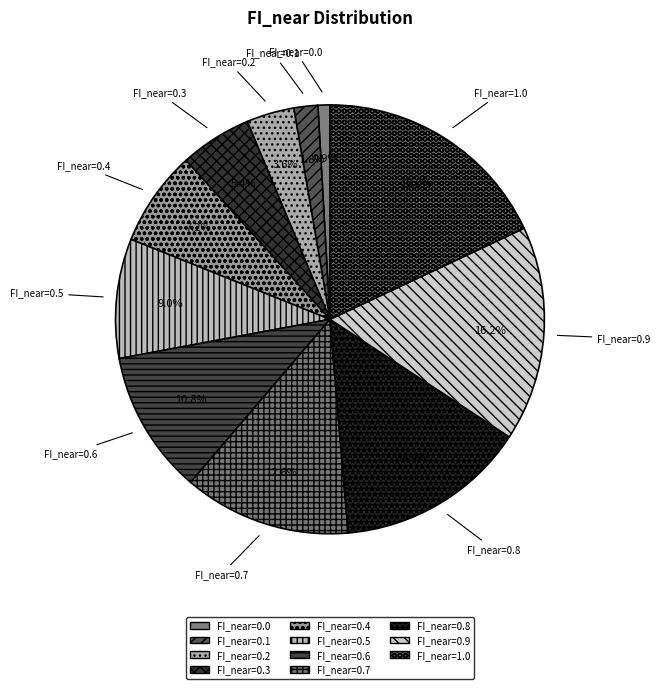

What percentage is the FI_near=0.1 slice, to the nearest percent?

2%